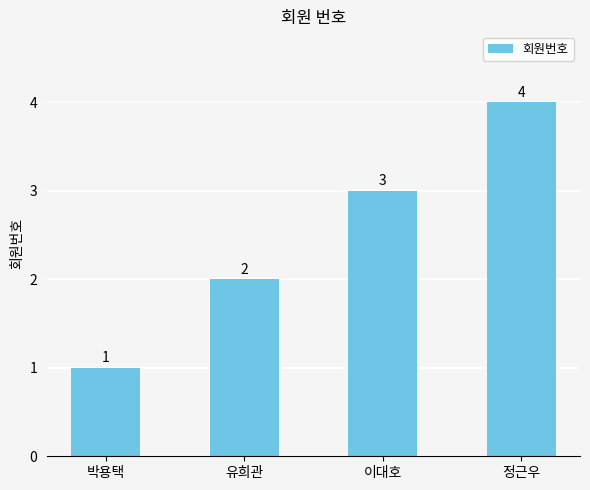

How many values are between 2 and 4?

3